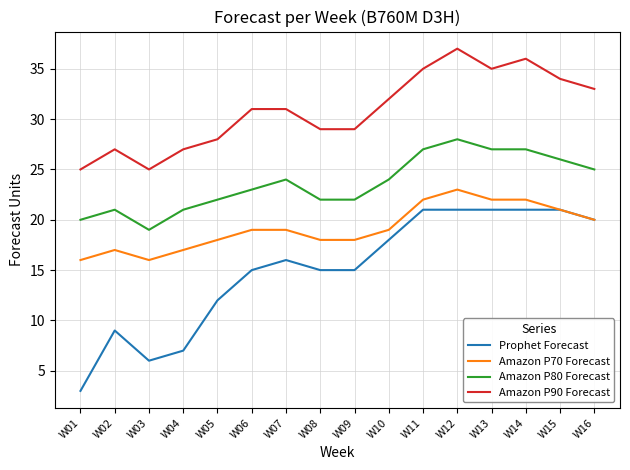

True or false: Amazon P70 Forecast and Amazon P90 Forecast cross at least once.

False